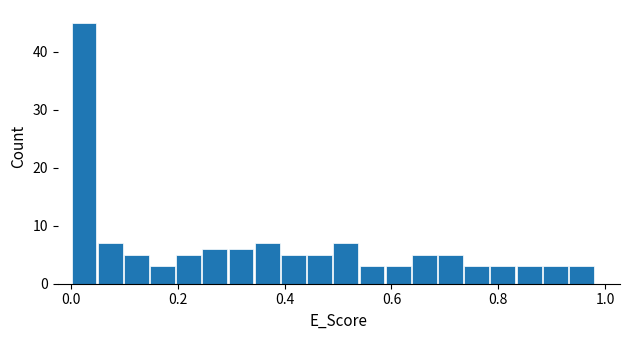

Around what value on the x-axis is the tallest bar? Give the approximate position of its centre, as read against the axis.

0.02